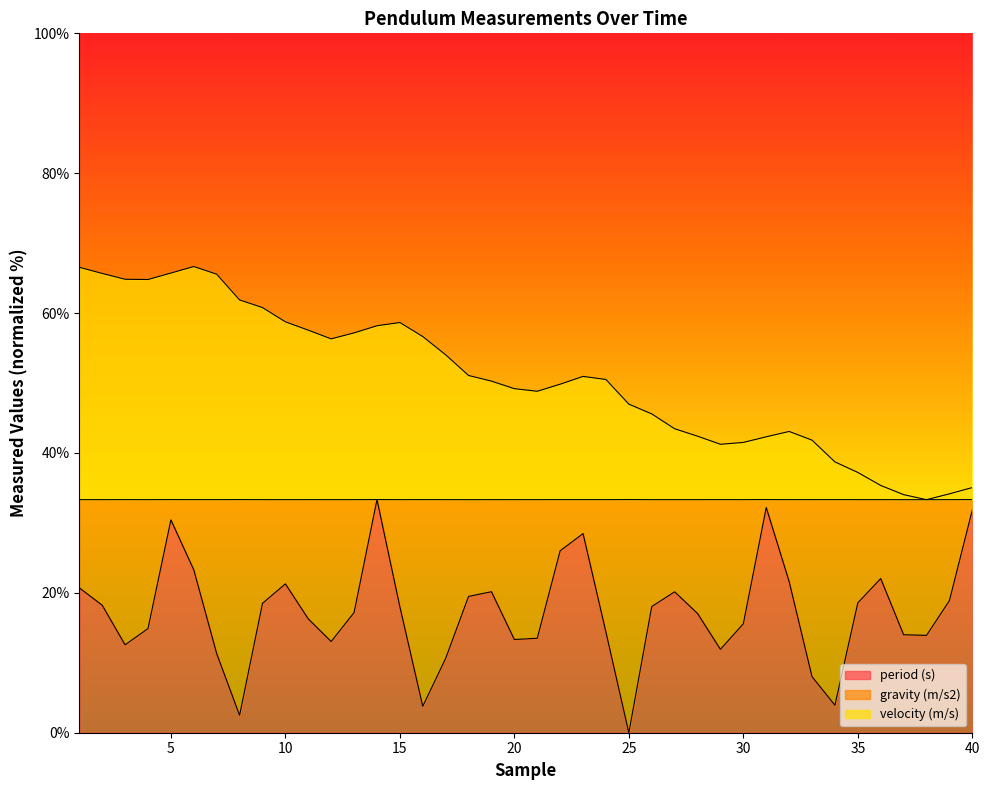

What is the maximum value shown in the chart?

66.7